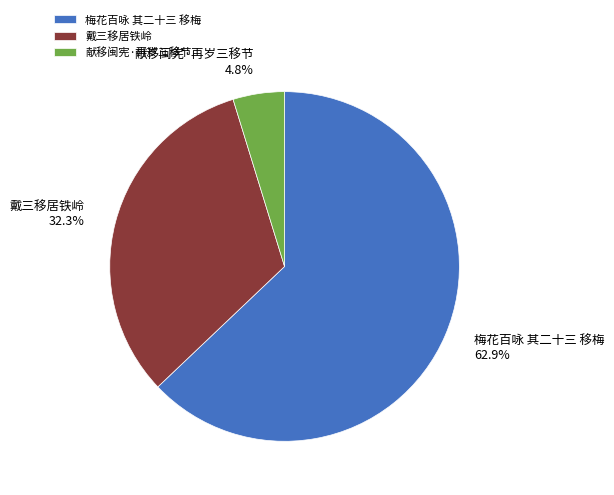

Which category has the biggest portion of the pie?

梅花百咏 其二十三 移梅